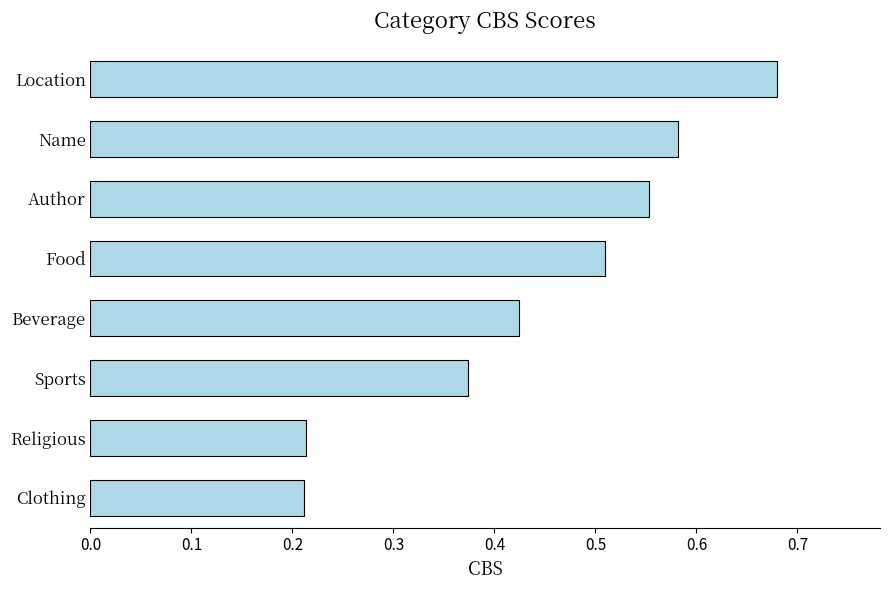

Which label corresponds to the largest value in the chart?

Location